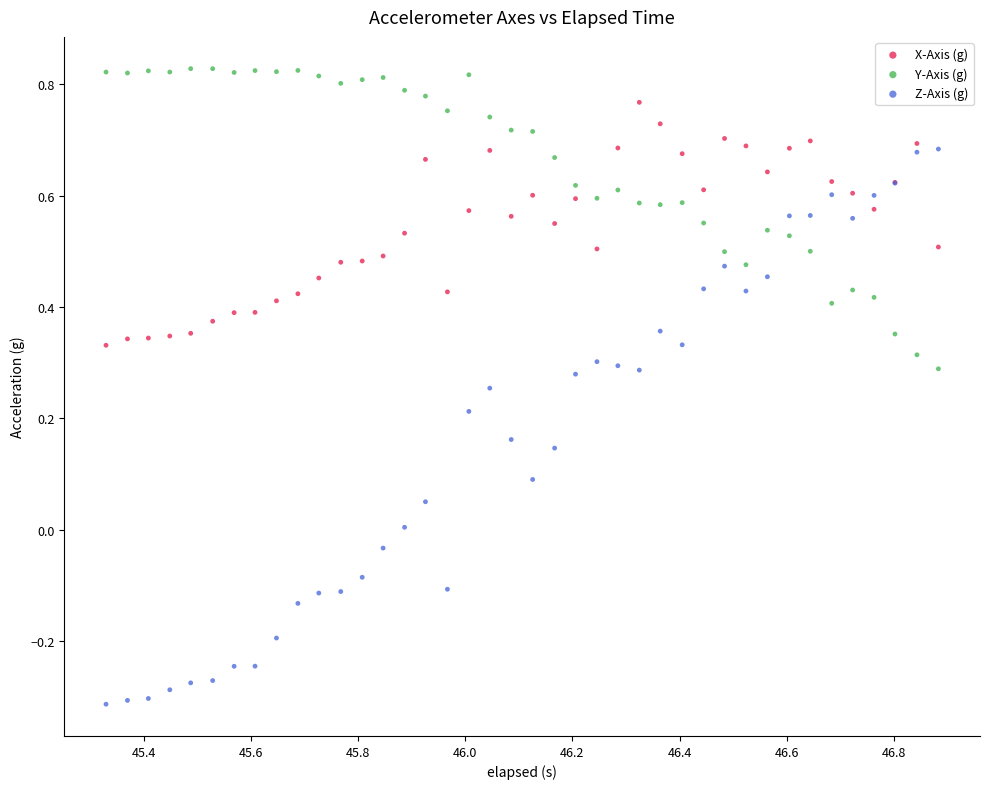

Which series has the widest spread of Y values?

Z-Axis (g)